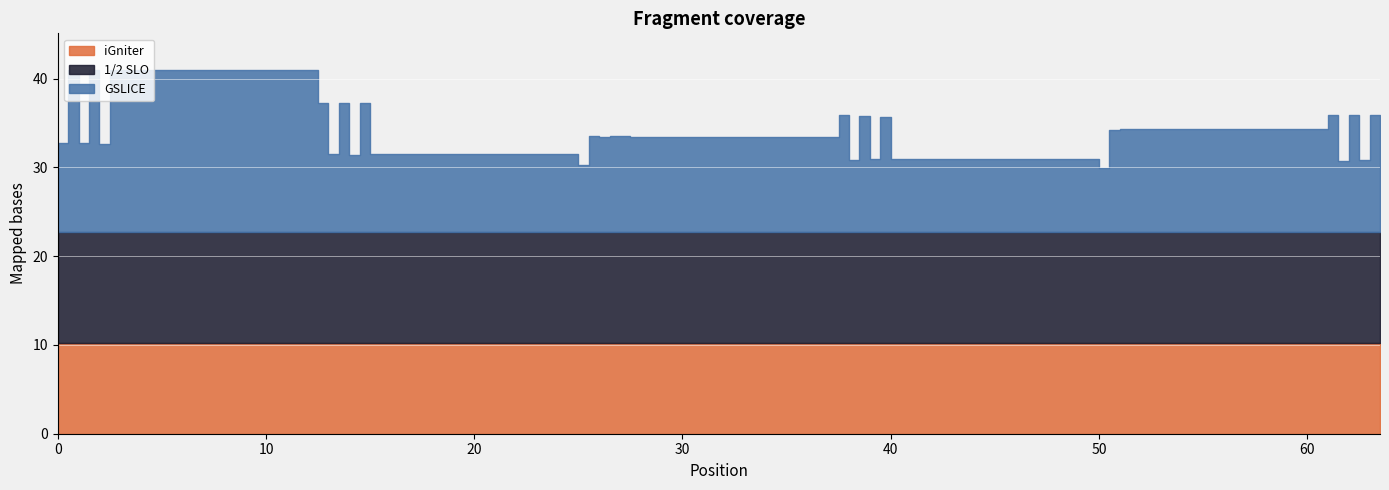

What is the lowest value of the 1/2 SLO series?

12.5